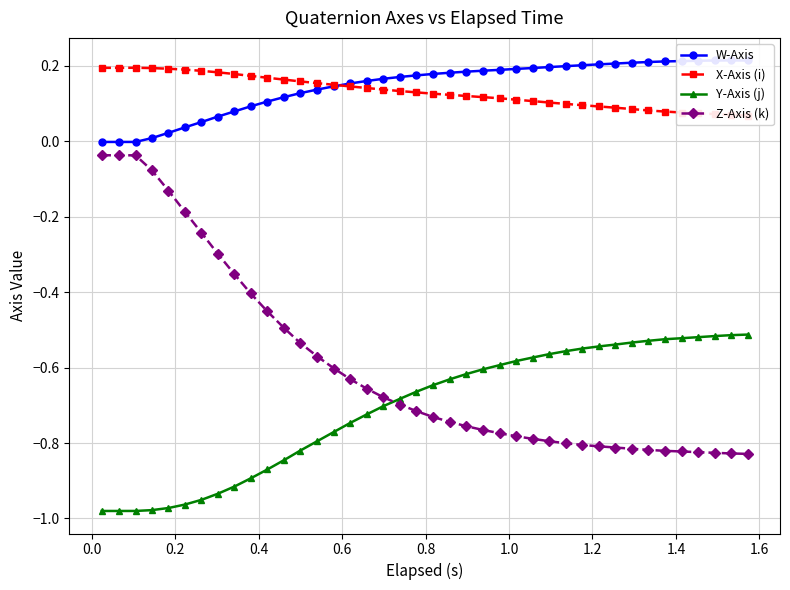

True or false: Z-Axis (k) and Y-Axis (j) intersect in this chart.

True